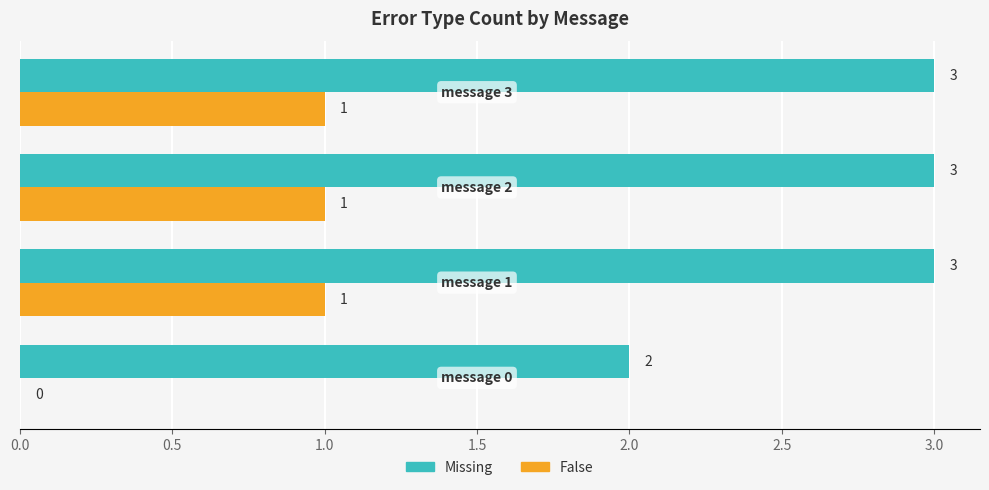

How many positive values does the False series have?

3